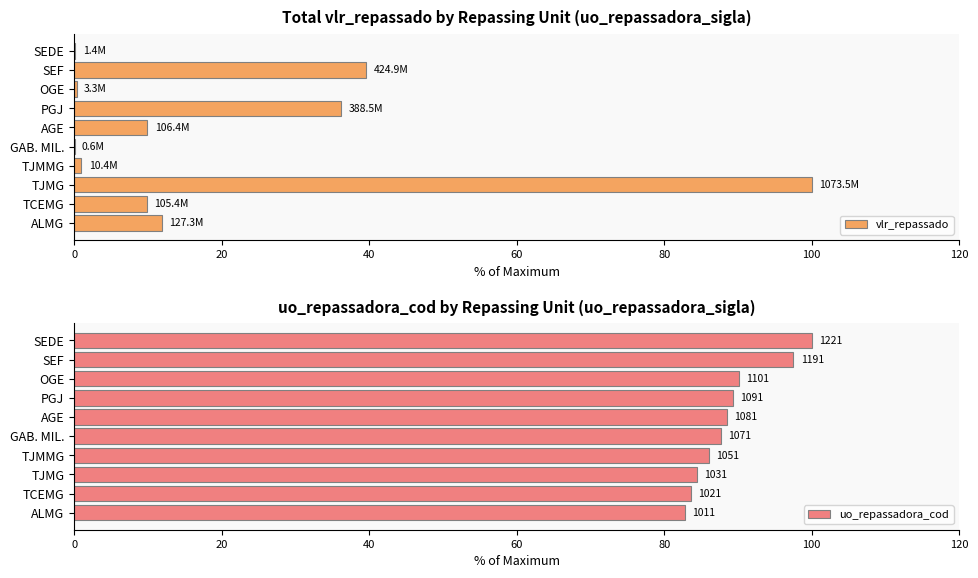

How many series are shown in this chart?

2